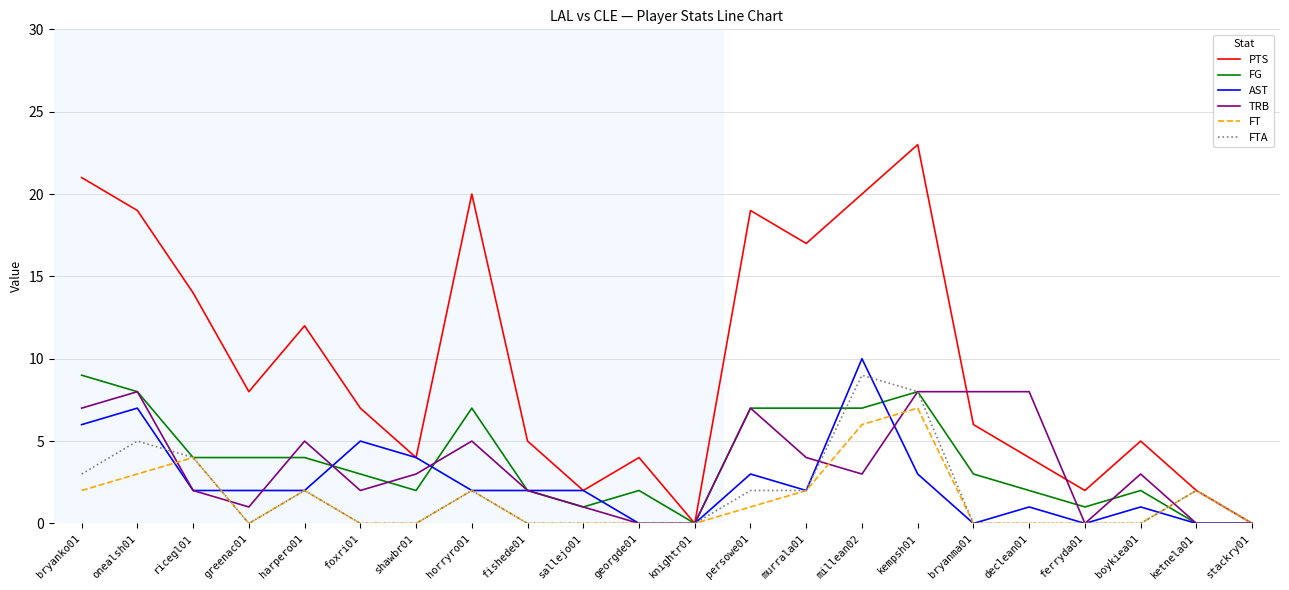

What is the approximate value of PTS at boykiea01?

5